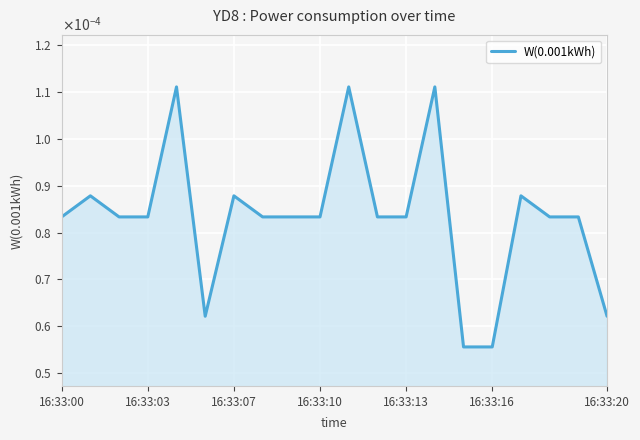

Does the chart display data point markers on the line(s)?

No